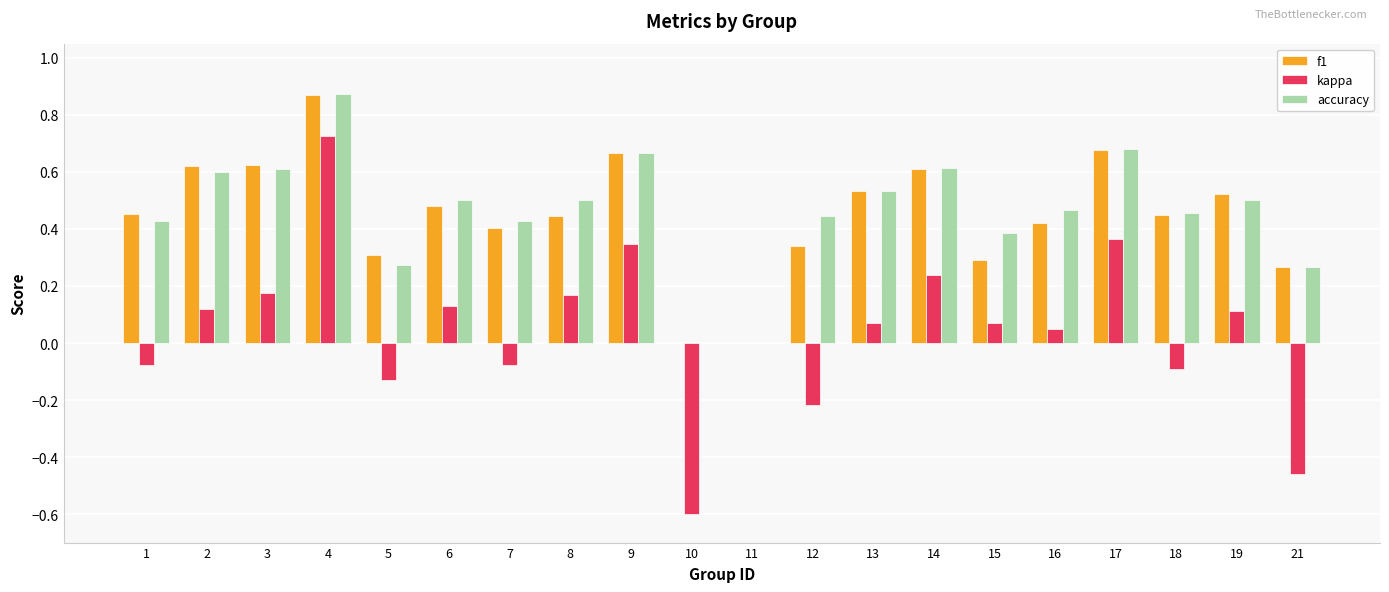

Which series changed the most between 11 and 15?

accuracy